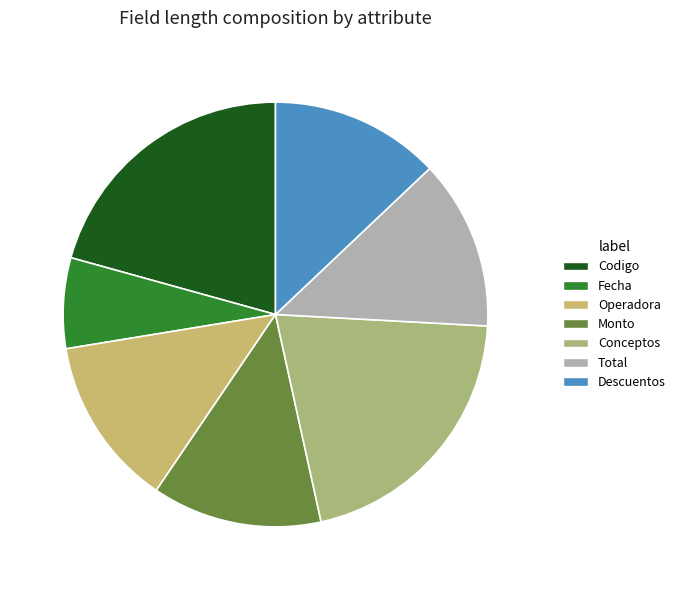

The Monto slice represents 13% of the pie. True or false?

True